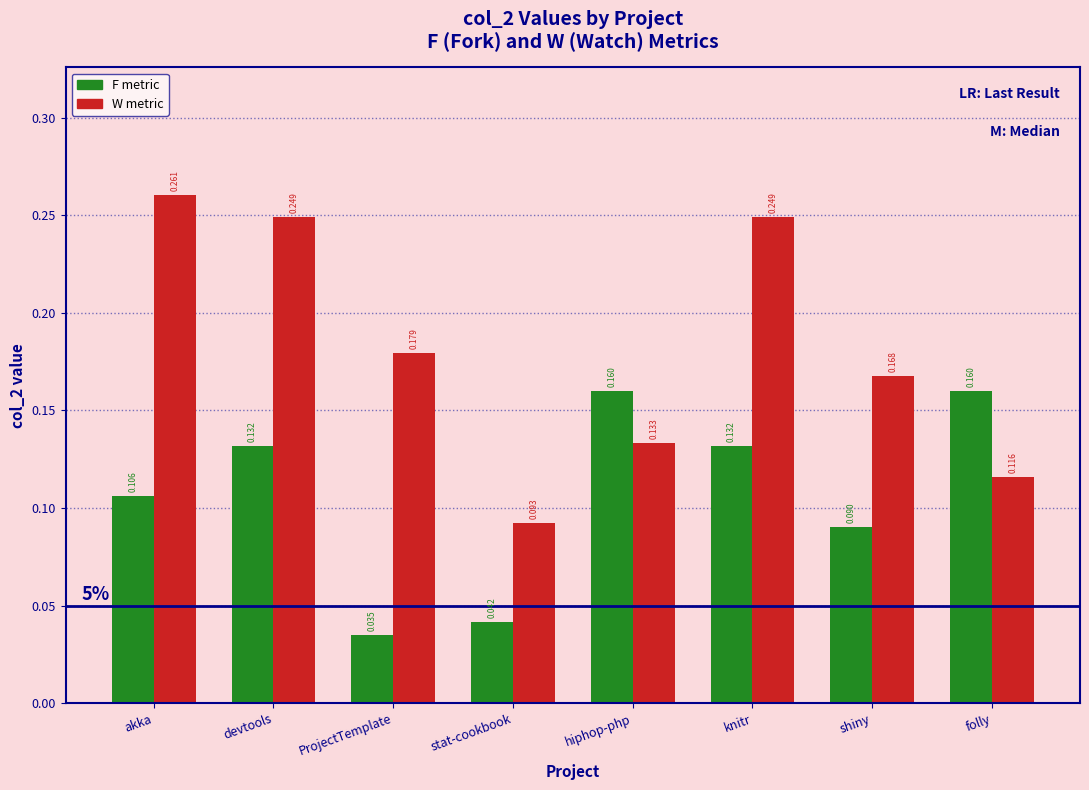

How many groups of bars are there?

8